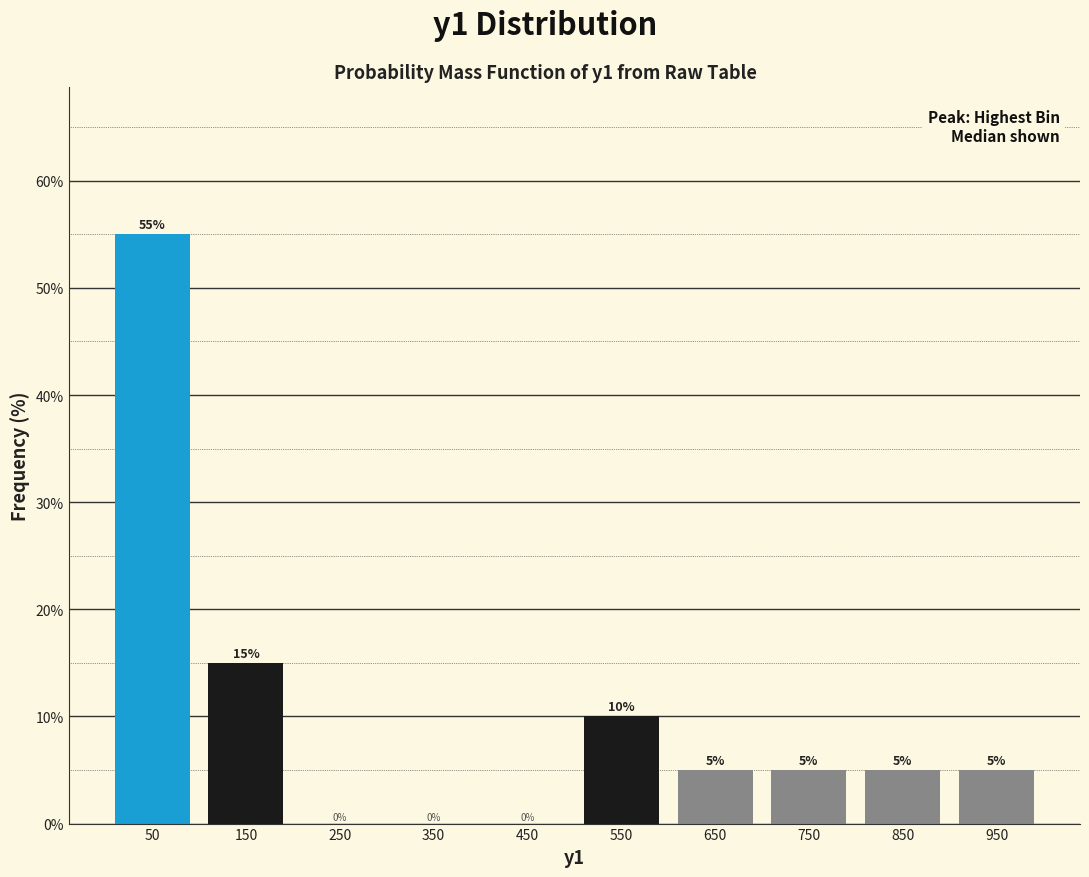

Reading left to right, list every bar in this chart as the range it spans on the x-axis followed by its height.

0 to 100: 55
100 to 200: 15
200 to 300: 0
300 to 400: 0
400 to 500: 0
500 to 600: 10
600 to 700: 5
700 to 800: 5
800 to 900: 5
900 to 1000: 5